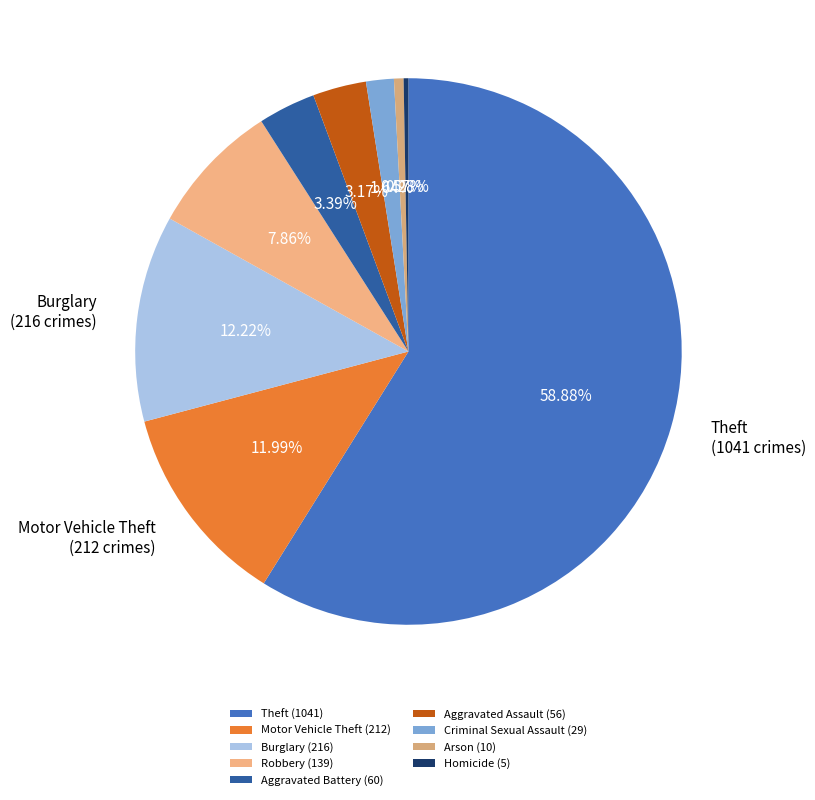

Approximately how many times larger is the value at Aggravated Assault compared to Arson?

5.6